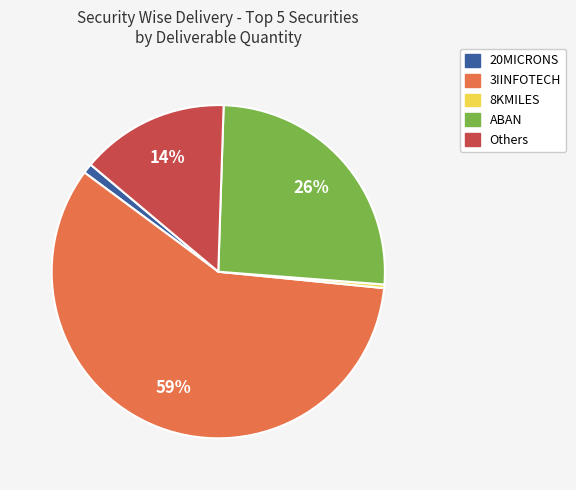

To the nearest percent, what is the average slice percentage?

20%